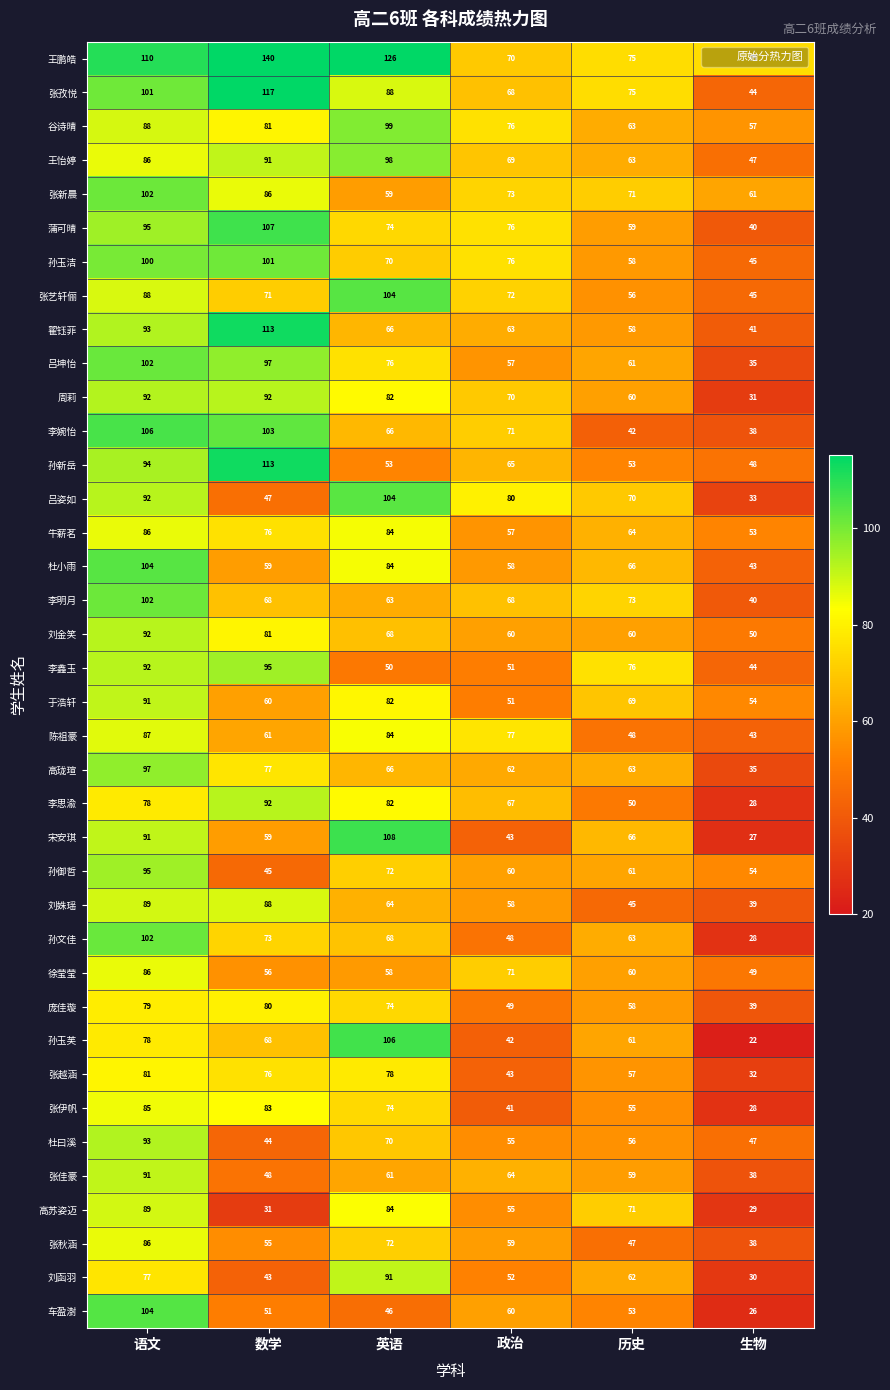

At which category does the chart reach its minimum across all series?

生物